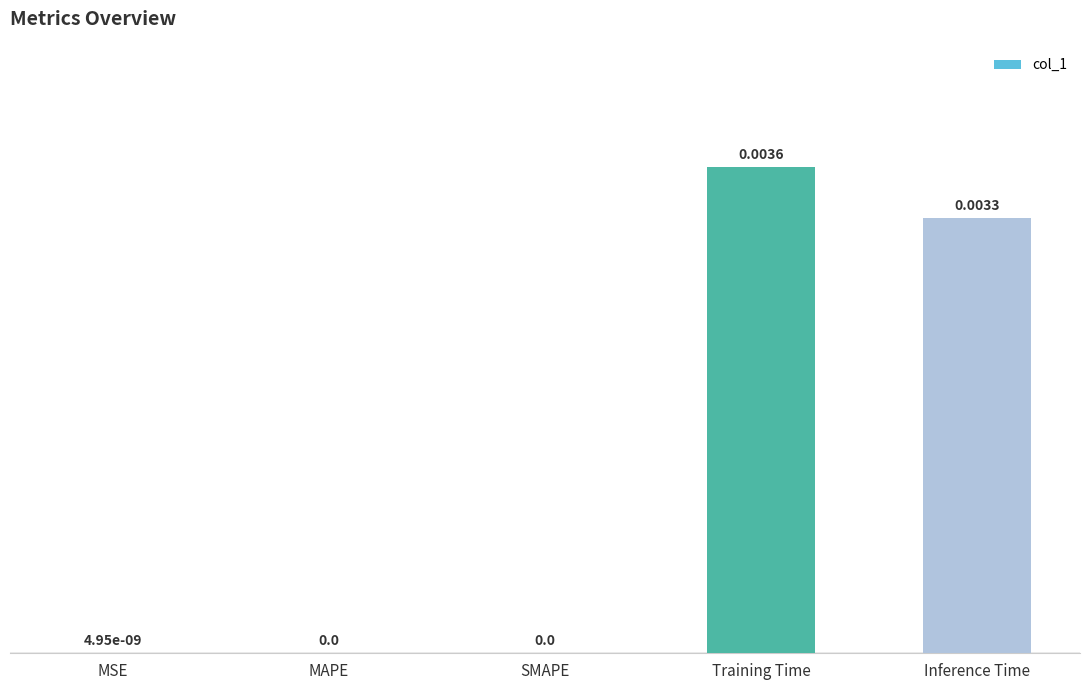

The value at MAPE is 0.0. True or false?

True